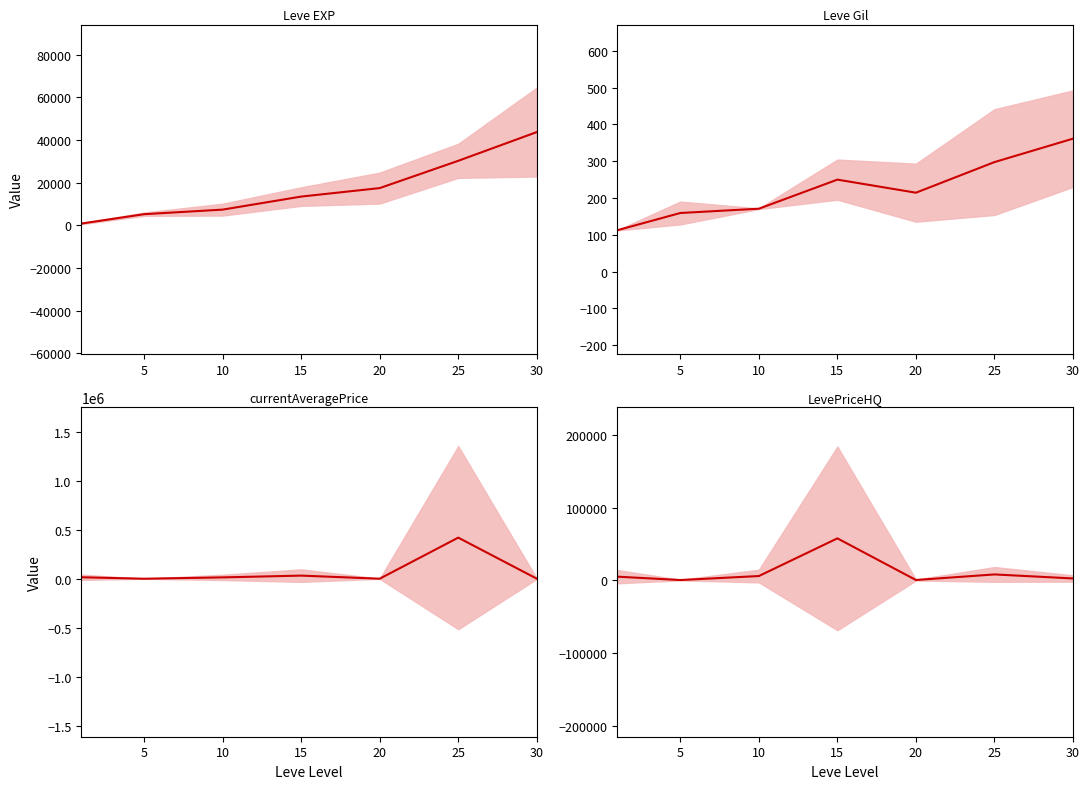

At which label does Leve Gil mean first exceed 214?

15